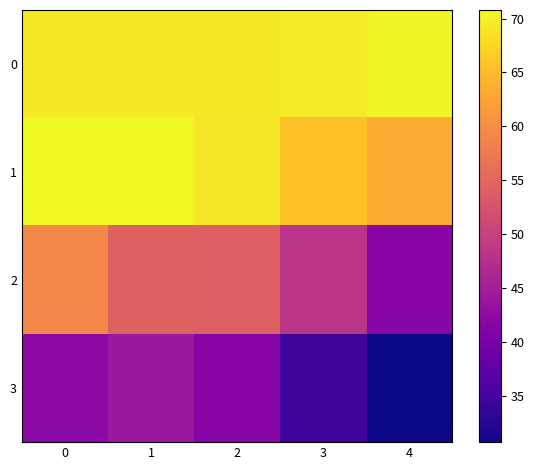

What is the greatest value displayed?

70.8